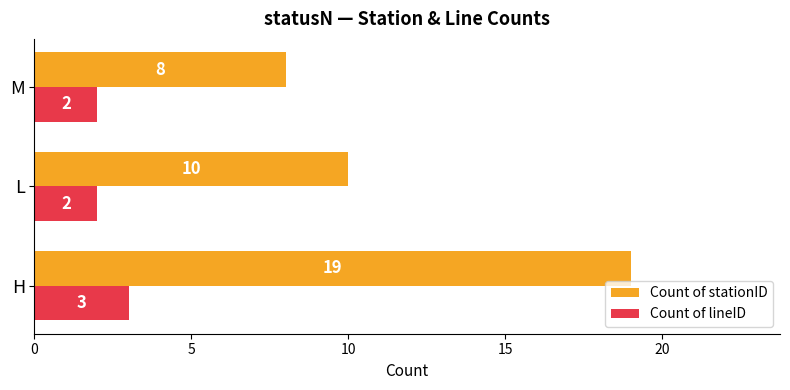

At how many categories does at least one series exceed 7?

3